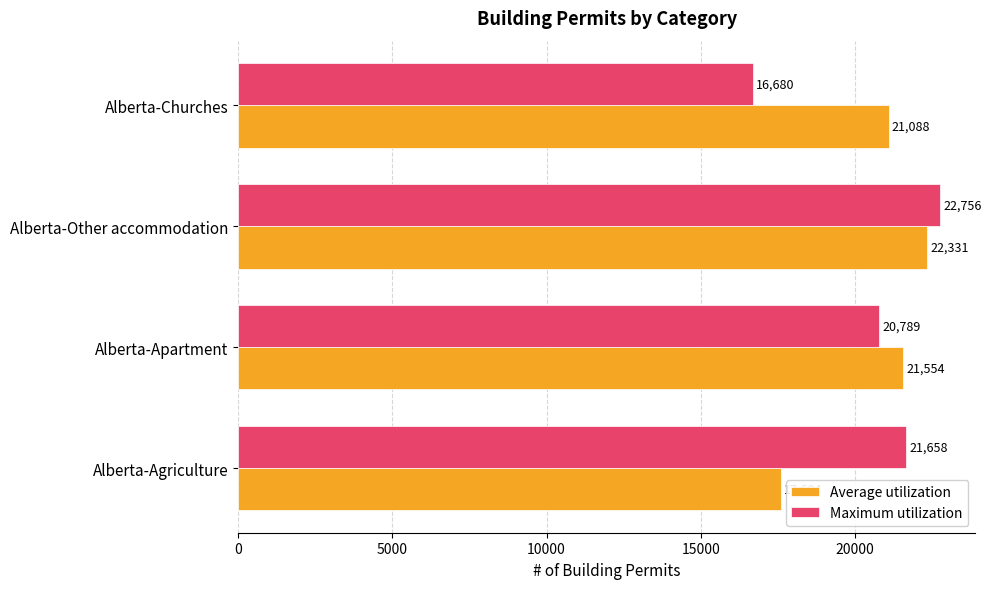

What is the difference between the maximum and second lowest values in the Maximum utilization series?

1967.7